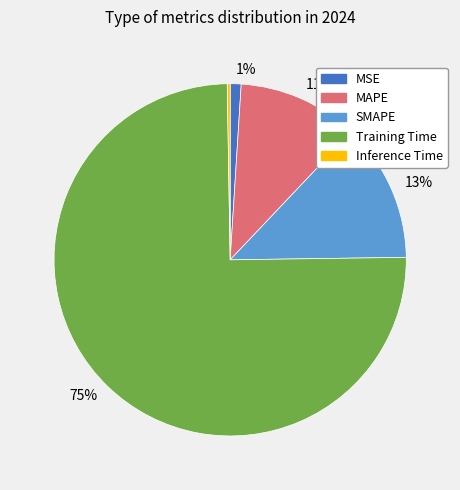

Does MSE represent more than half of the total?

No